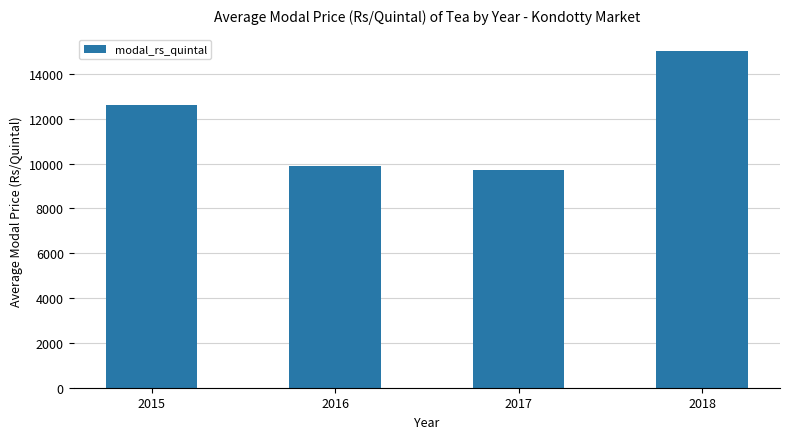

Is it true that the value at 2015 is 21034.1?

False